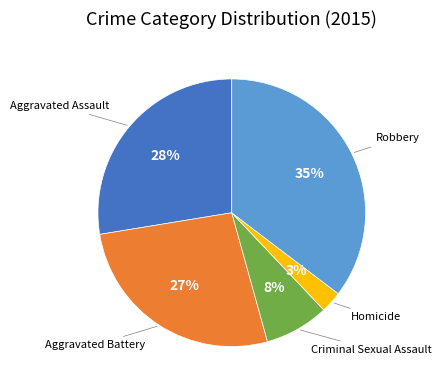

Is there any slice that represents more than half of the pie?

No